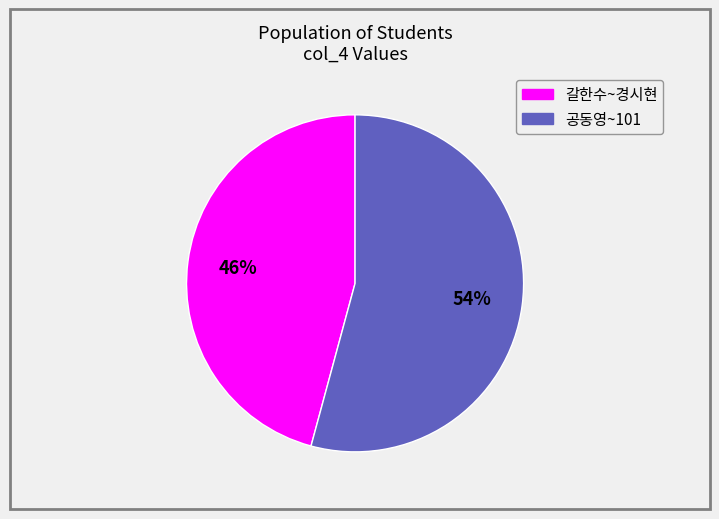

To the nearest percent, what is the difference between the largest and smallest slice percentages?

8%